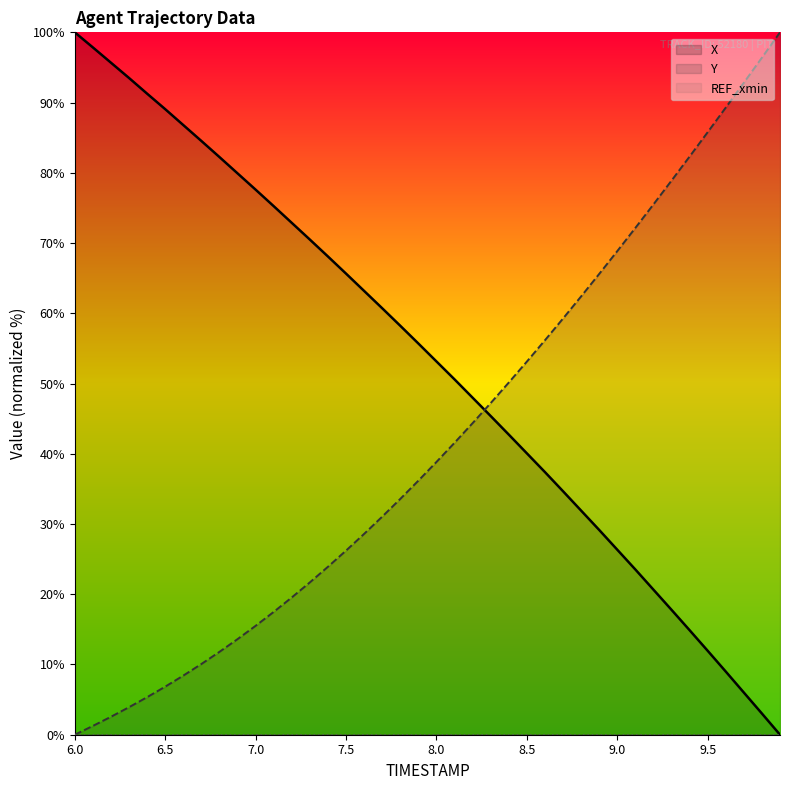

What is the total value across all series at 7.6?

91.8